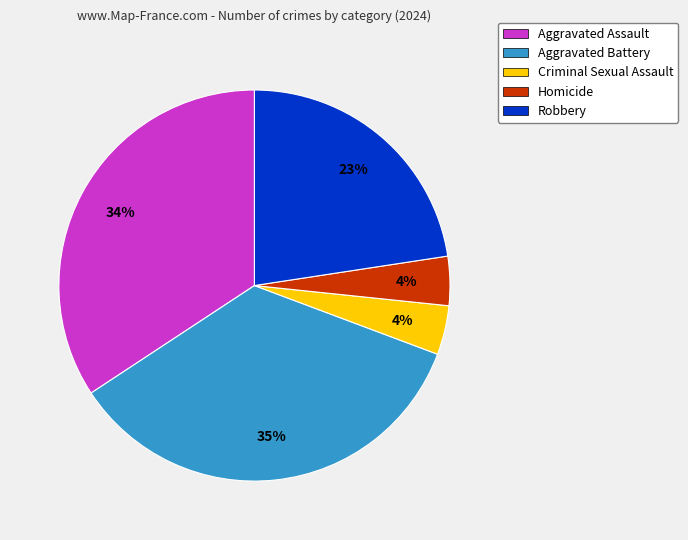

Does Criminal Sexual Assault represent more than half of the total?

No